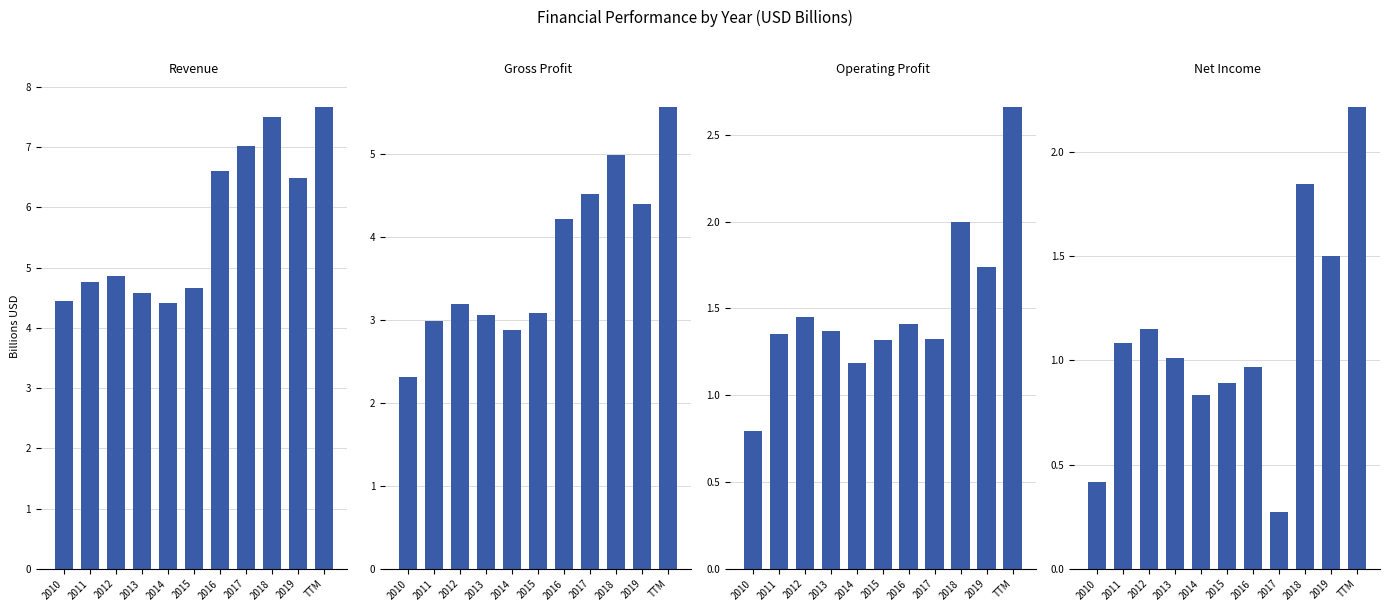

Reading left to right, transcribe all the data shown in this chart.

Revenue: 4.4	4.8	4.9	4.6	4.4	4.7	6.6	7.0	7.5	6.5	7.7
Gross Profit: 2.3	3.0	3.2	3.1	2.9	3.1	4.2	4.5	5.0	4.4	5.6
Operating Profit: 0.8	1.4	1.5	1.4	1.2	1.3	1.4	1.3	2.0	1.7	2.7
Net Income: 0.4	1.1	1.1	1.0	0.8	0.9	1.0	0.3	1.8	1.5	2.2